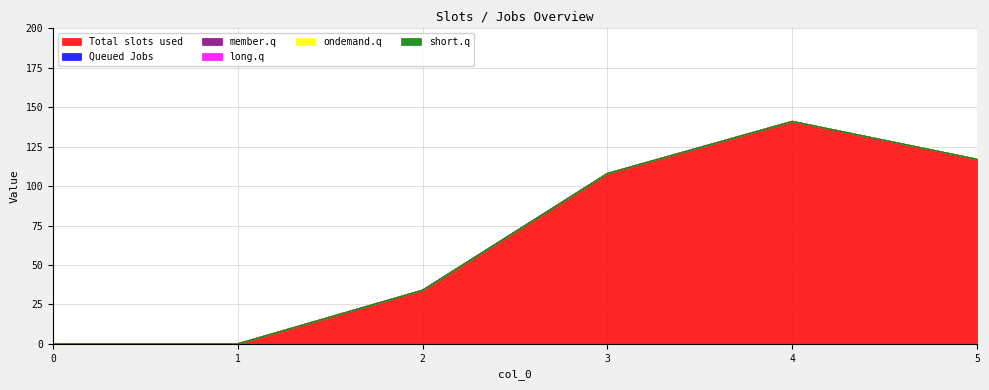

Reading left to right, what are all the values shown in this chart?

1: 0	0	34	108	141	117
2: 0	0	0	0	0	0
3: 0	0	0	0	0	0
4: 0	0	0	0	0	0
5: 0	0	0	0	0	0
6: 0	0	0	0	0	0